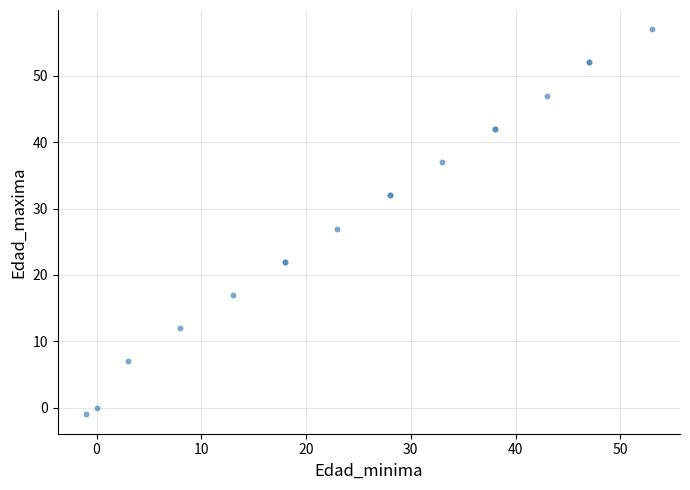

What Y value in the scatter plot is closest to 28?

27